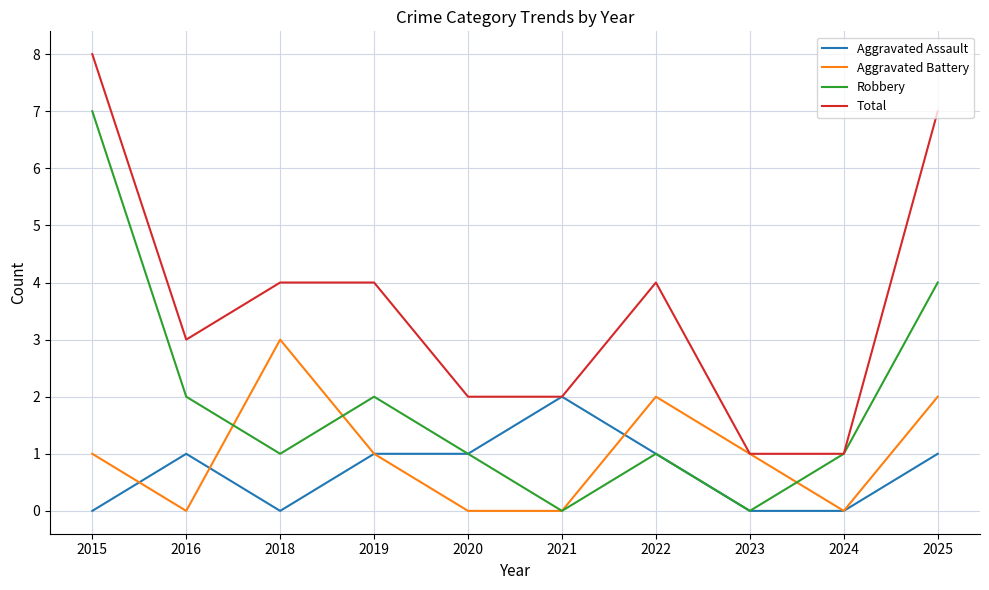

The value of Aggravated Assault at 2024 is 0. True or false?

True